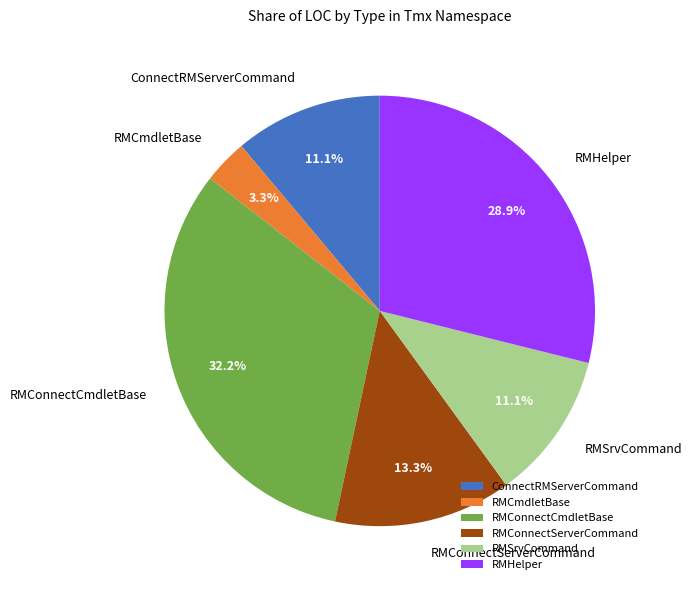

To the nearest percent, what percentage of the pie is RMConnectServerCommand?

13%